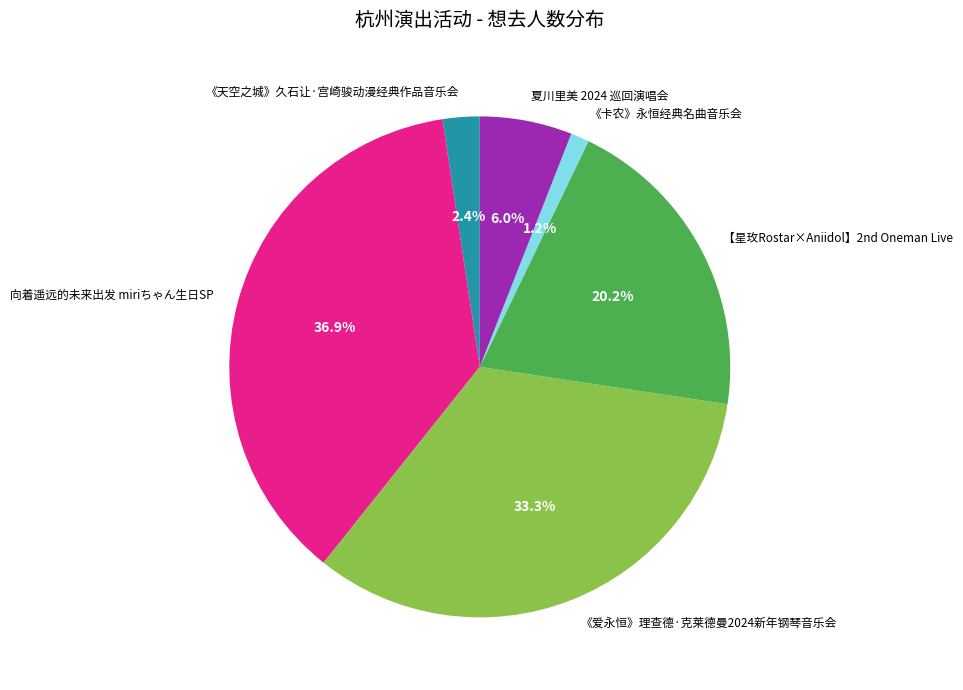

Is 夏川里美 2024 巡回演唱会 the majority of the pie?

No